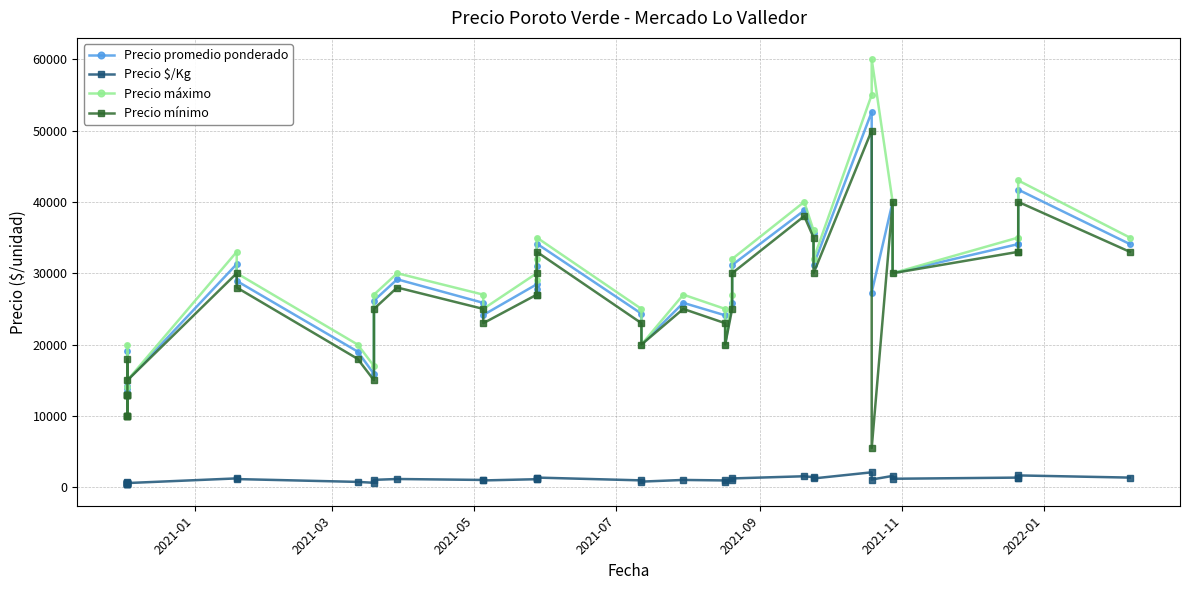

Which series has the widest spread of values?

Precio máximo